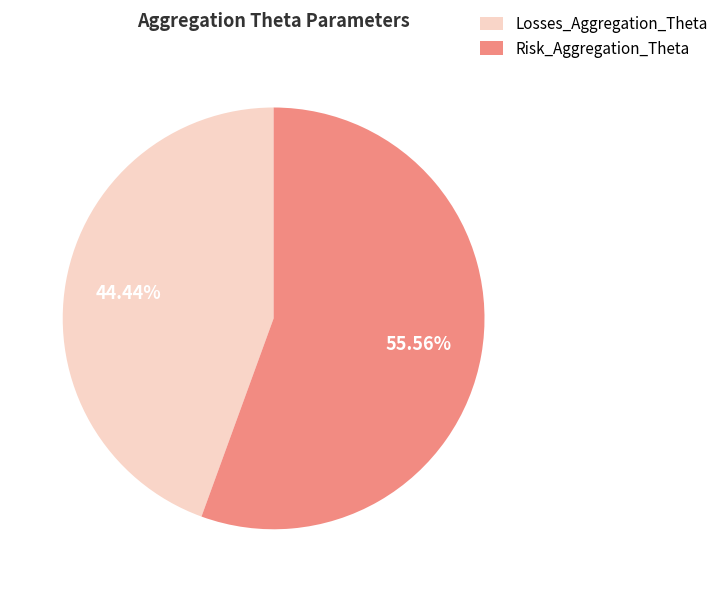

What percentage is the Losses_Aggregation_Theta slice, to the nearest percent?

44%